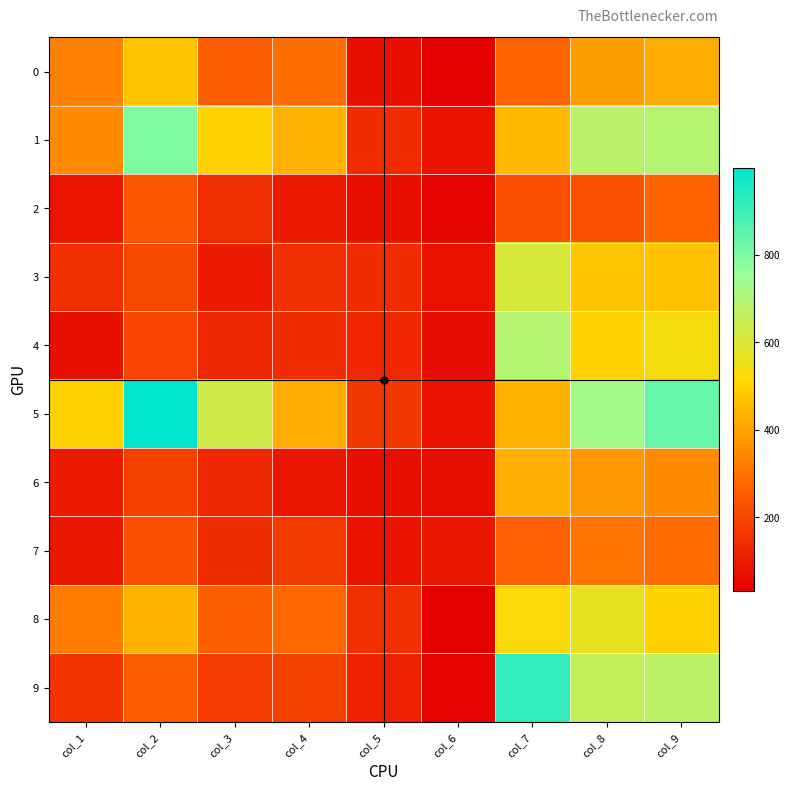

What is the total value across all series at col_7?

4816